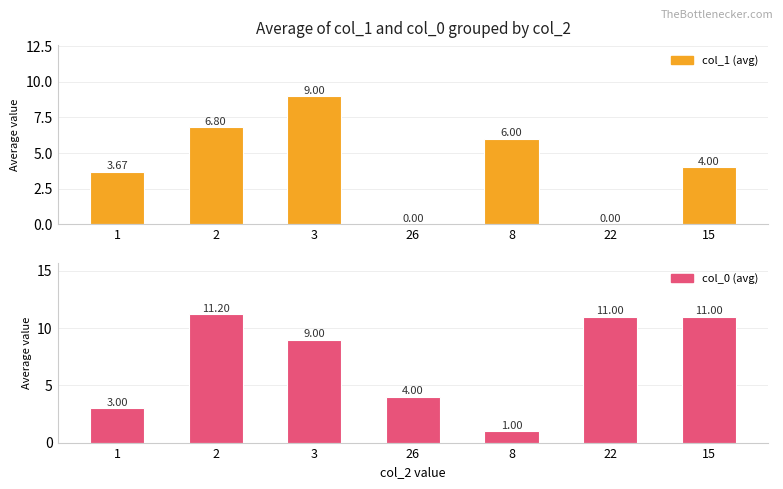

Rank the series at 2 from highest to lowest value.

col_0 (avg), col_1 (avg)